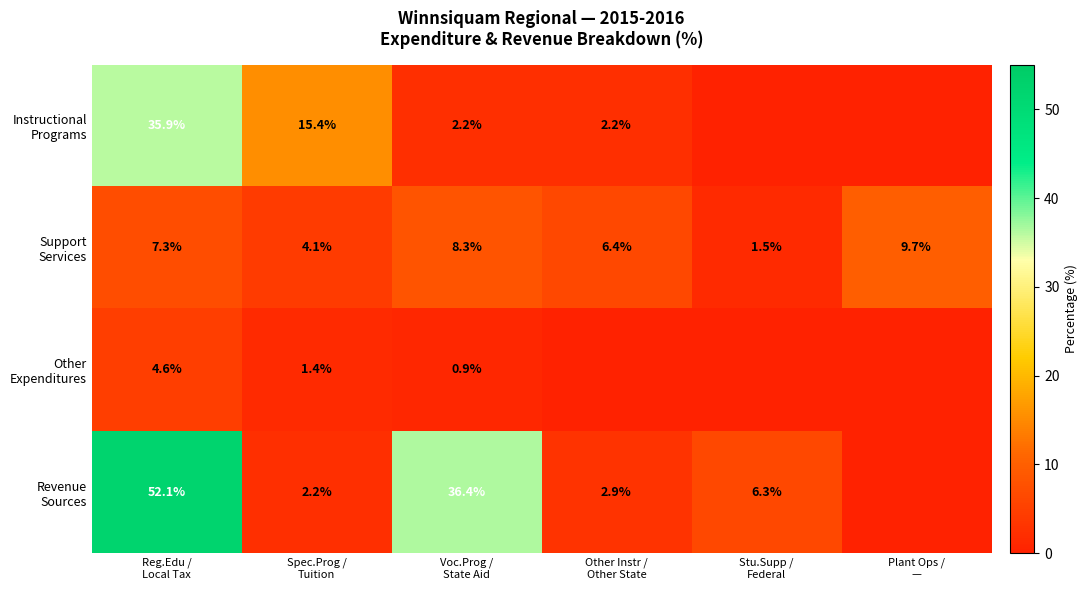

What is the difference between the maximum and minimum values in the Support Services series?

8.2